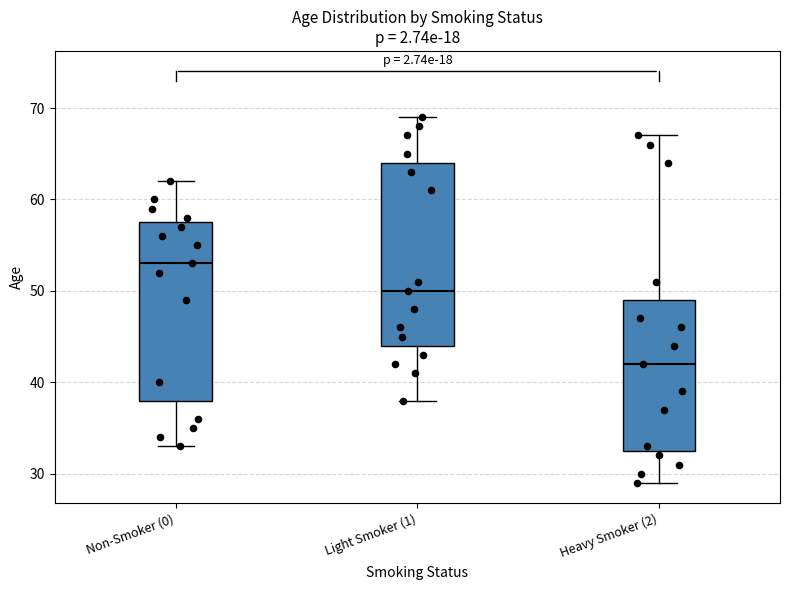

Which box's median line is the highest?

Non-Smoker (0)